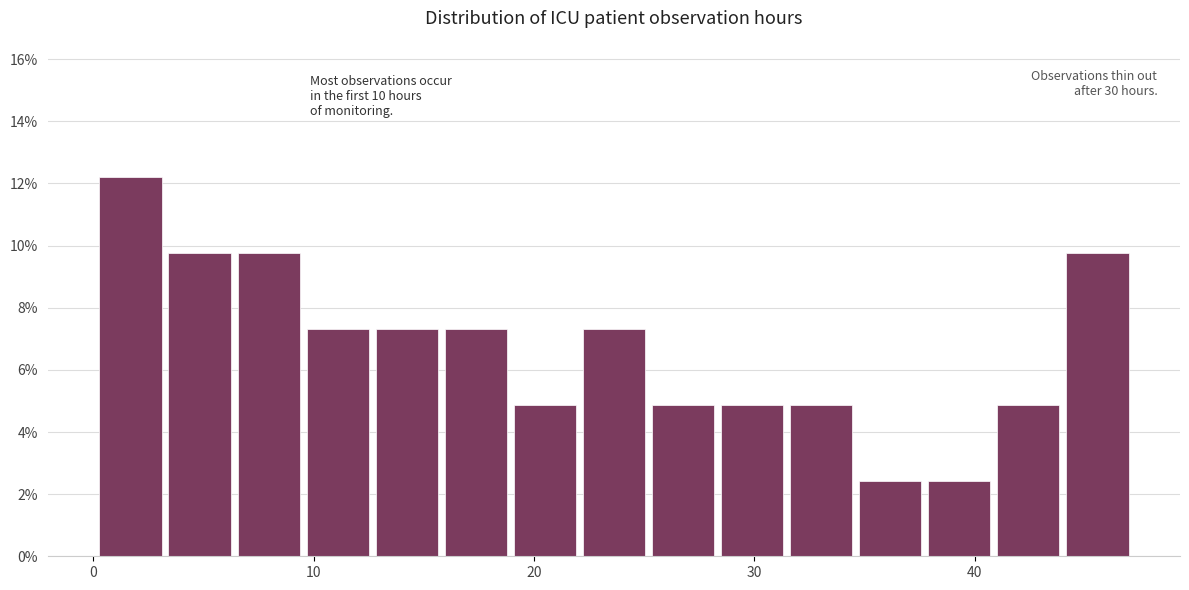

Read against the x-axis, roughly where is the centre of the tallest bar?

2